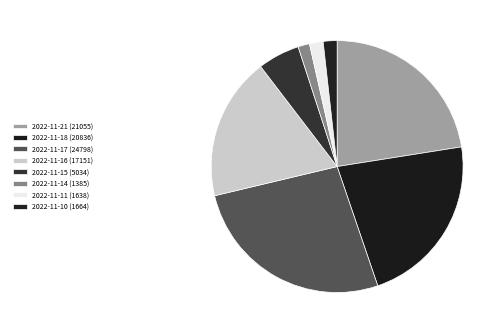

Which slice is the smallest?

2022-11-14